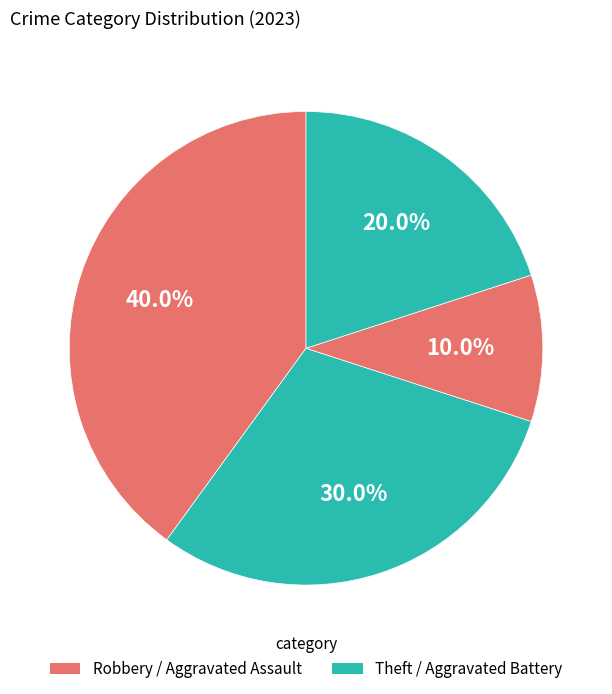

How many segments does this pie chart have?

4